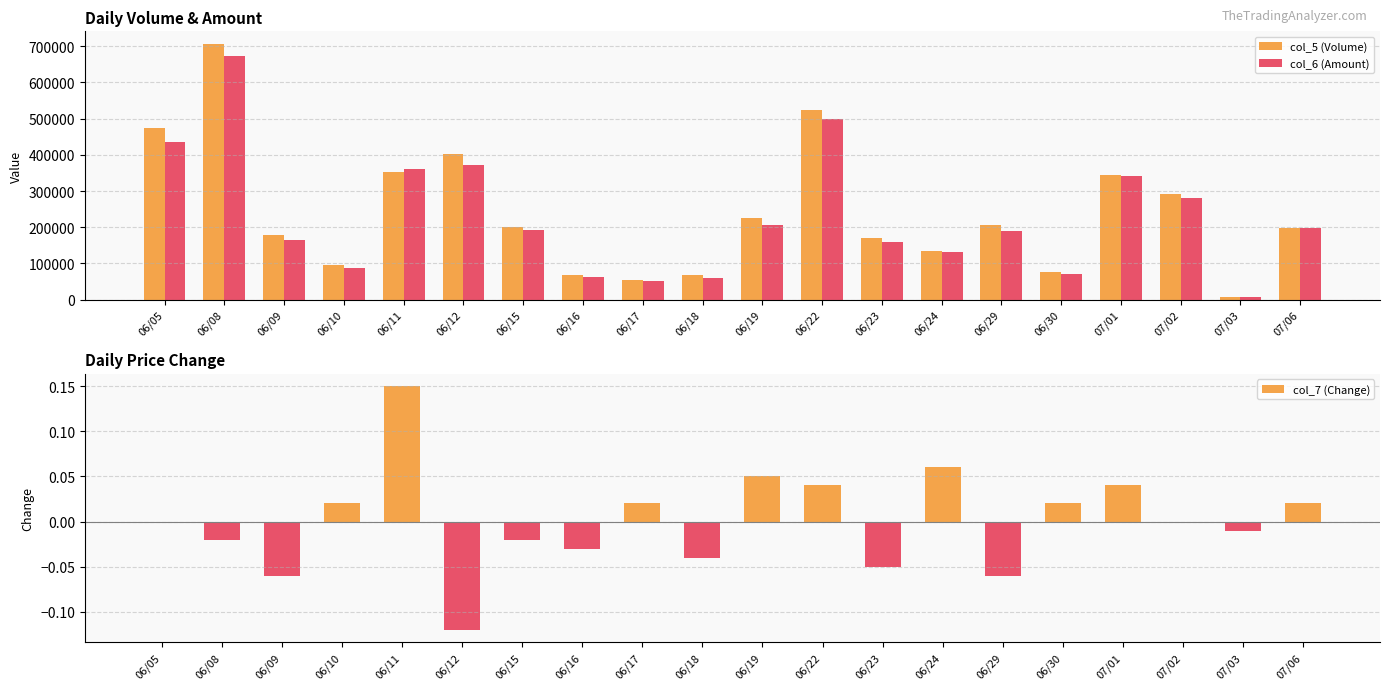

Reading left to right, list all the values displayed in this chart.

col_5 (Volume): 06/05=473000.0	06/08=706000.0	06/09=178000.0	06/10=95000.0	06/11=354000.0	06/12=403000.0	06/15=202000.0	06/16=68000.0	06/17=55000.0	06/18=67000.0	06/19=227000.0	06/22=525000.0	06/23=171000.0	06/24=135000.0	06/29=205000.0	06/30=76000.0	07/01=345000.0	07/02=293000.0	07/03=8000.0	07/06=197000.0
col_6 (Amount): 06/05=435840.0	06/08=673110.0	06/09=163480.0	06/10=88480.0	06/11=359870.0	06/12=371690.0	06/15=193290.0	06/16=61810.0	06/17=51100.0	06/18=59580.0	06/19=207130.0	06/22=498670.0	06/23=160150.0	06/24=130650.0	06/29=188670.0	06/30=71440.0	07/01=342590.0	07/02=279870.0	07/03=7760.0	07/06=196990.0
col_7 (Change): 06/05=0.0	06/08=-0.0	06/09=-0.1	06/10=0.0	06/11=0.1	06/12=-0.1	06/15=-0.0	06/16=-0.0	06/17=0.0	06/18=-0.0	06/19=0.1	06/22=0.0	06/23=-0.1	06/24=0.1	06/29=-0.1	06/30=0.0	07/01=0.0	07/02=0.0	07/03=-0.0	07/06=0.0